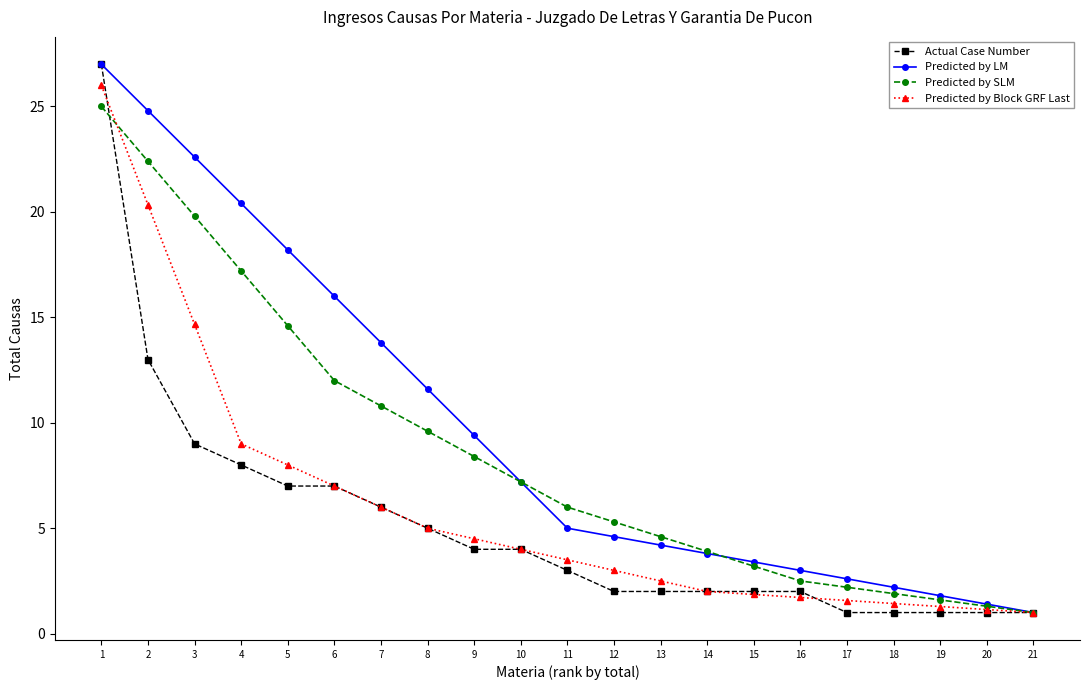

Where is Predicted by SLM nearest to the value 13?

6